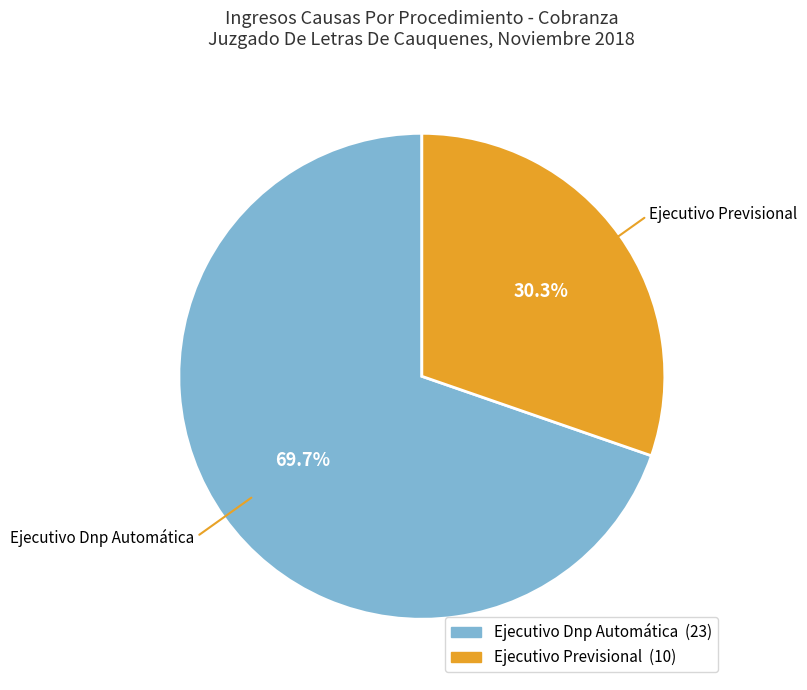

Rank the categories by value from lowest to highest.

Ejecutivo Previsional, Ejecutivo Dnp Automática